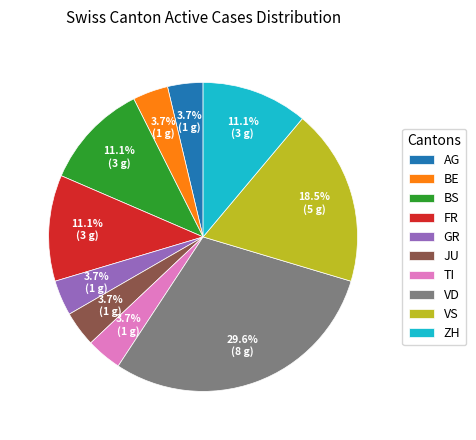

Between VD and VS, which is larger?

VD